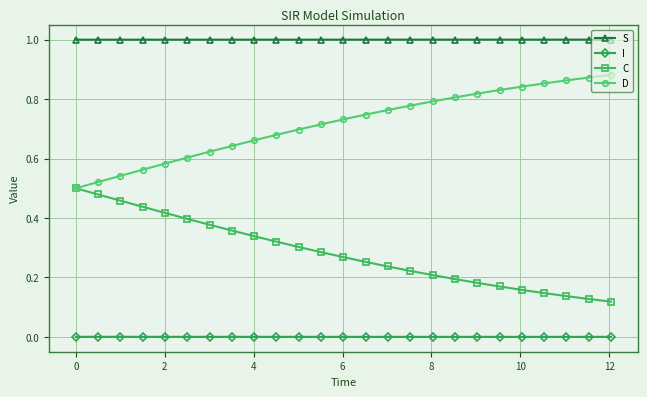

What is the maximum value shown in the chart?

1.0